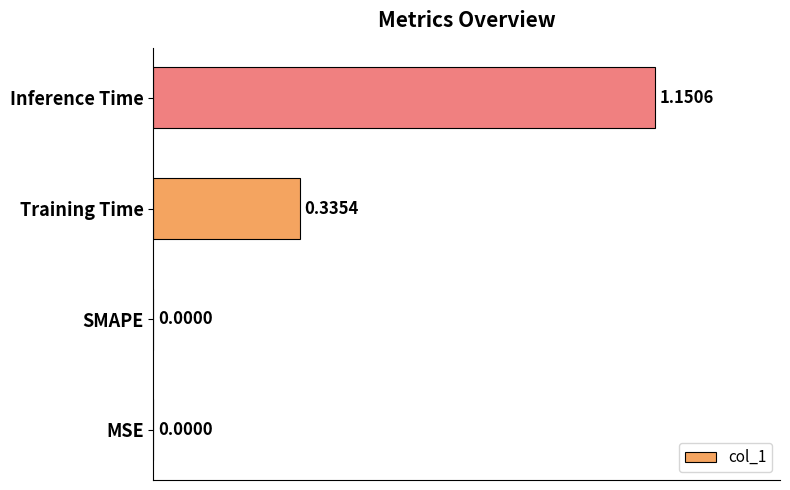

Which label corresponds to the largest value in the chart?

Inference Time